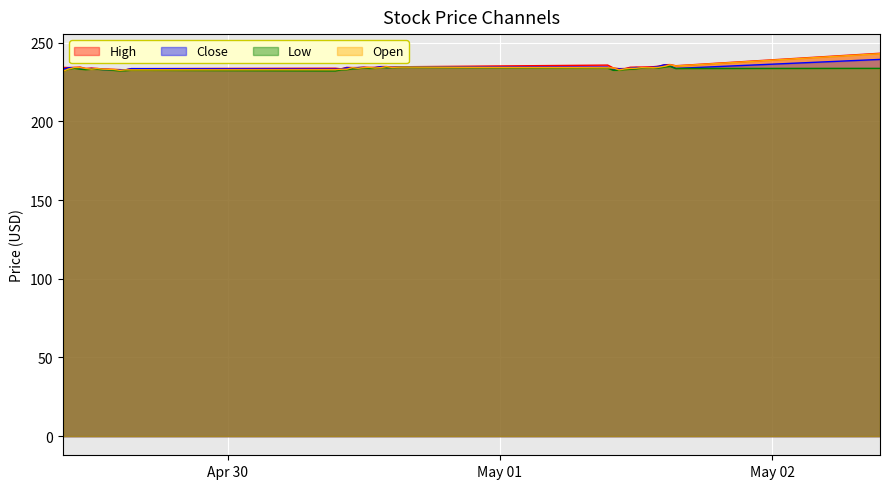

What position from the left is 2024-04-29 12:30:00?

7